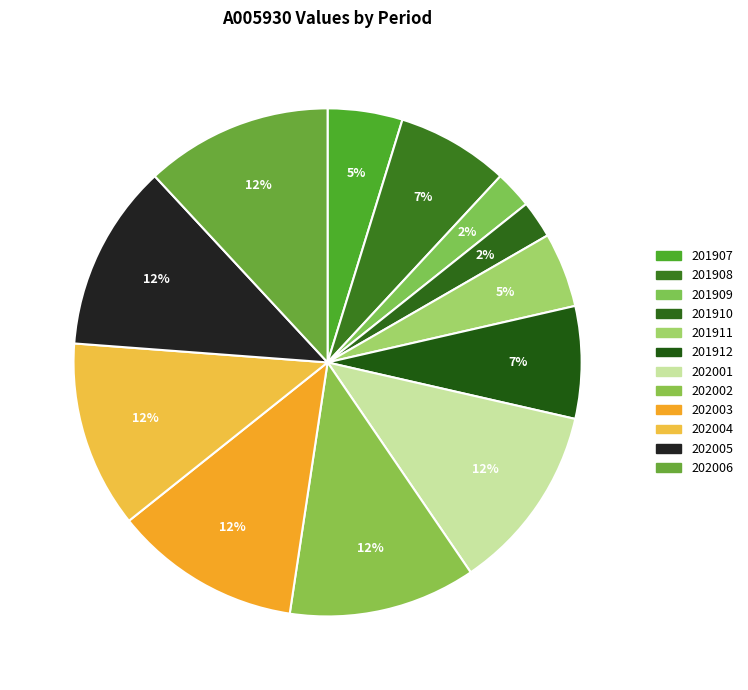

What percentage do 202001 and 201912 together represent?

19.0%